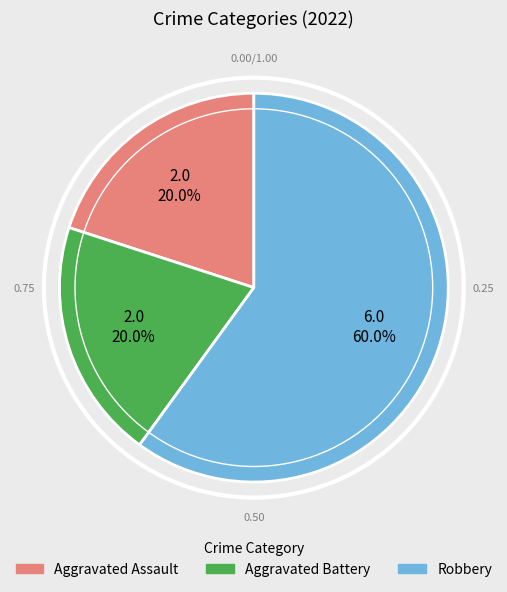

Approximately how many times larger is the value at Aggravated Battery compared to Robbery?

0.3